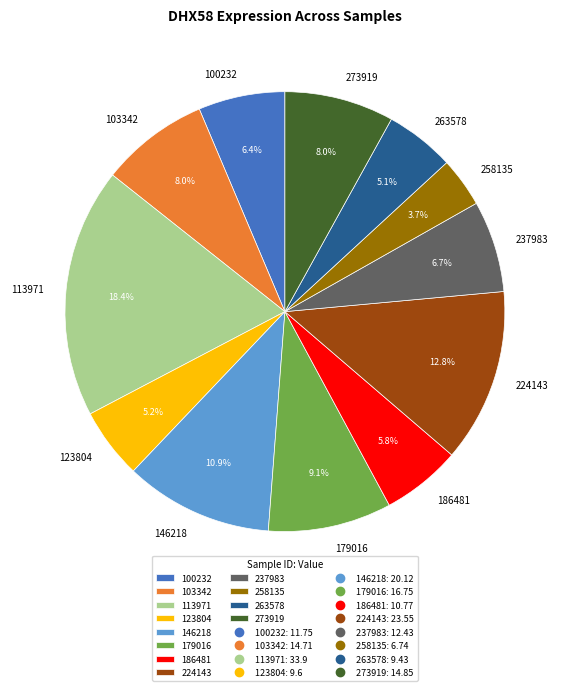

How many segments does this pie chart have?

12